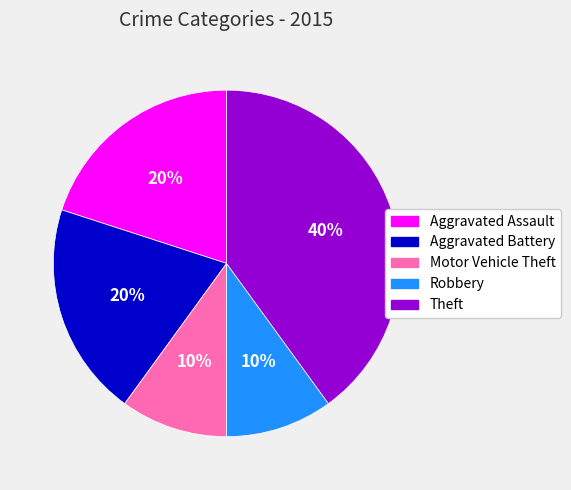

Do Motor Vehicle Theft and Aggravated Assault together represent more than half of the pie?

No